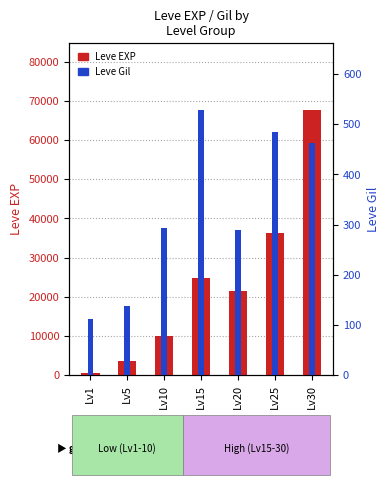

Reading left to right, extract all data points from this chart.

Leve EXP: Lv1=630	Lv5=3600	Lv10=9990	Lv15=24790	Lv20=21600	Lv25=36390	Lv30=67730
Leve Gil: Lv1=113	Lv5=139	Lv10=293	Lv15=529	Lv20=290	Lv25=485	Lv30=463